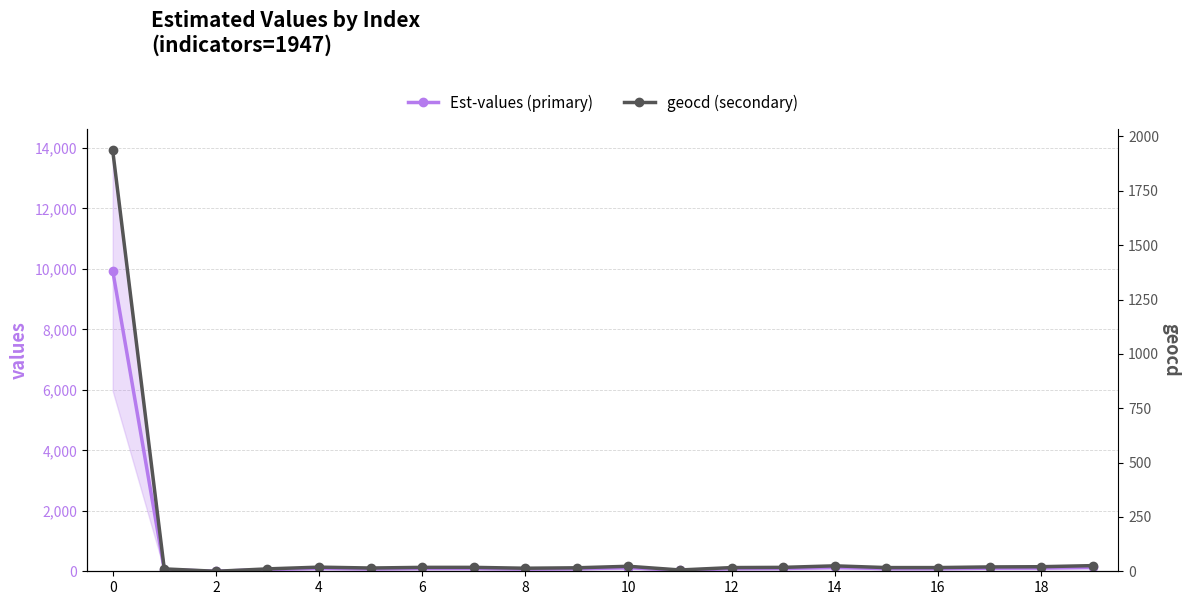

Is it true that Est-values (primary) equals 102 at 17?

True